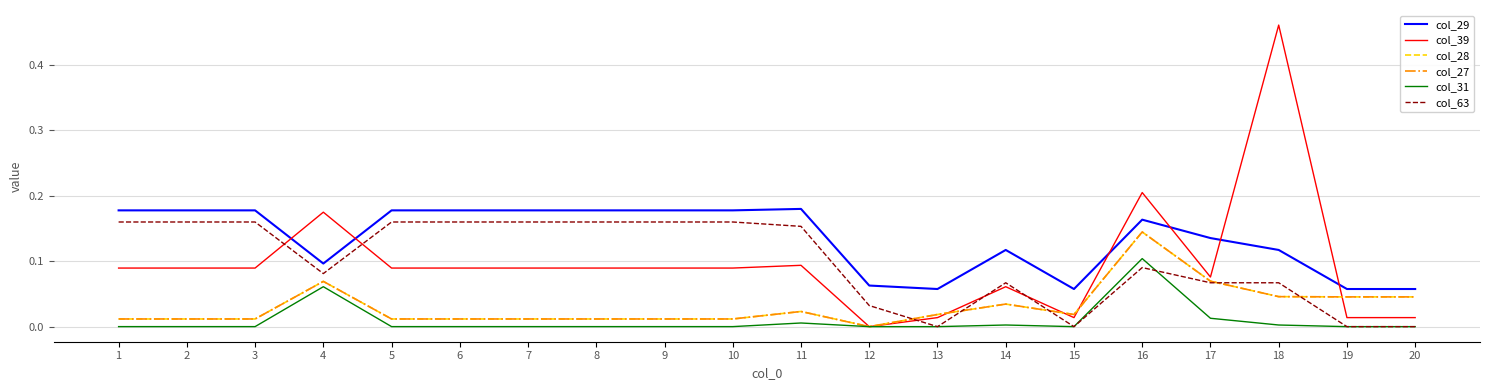

Reading left to right, extract all data points from this chart.

col_29: 1=0.2	2=0.2	3=0.2	4=0.1	5=0.2	6=0.2	7=0.2	8=0.2	9=0.2	10=0.2	11=0.2	12=0.1	13=0.1	14=0.1	15=0.1	16=0.2	17=0.1	18=0.1	19=0.1	20=0.1
col_39: 1=0.1	2=0.1	3=0.1	4=0.2	5=0.1	6=0.1	7=0.1	8=0.1	9=0.1	10=0.1	11=0.1	12=0.0	13=0.0	14=0.1	15=0.0	16=0.2	17=0.1	18=0.5	19=0.0	20=0.0
col_28: 1=0.0	2=0.0	3=0.0	4=0.1	5=0.0	6=0.0	7=0.0	8=0.0	9=0.0	10=0.0	11=0.0	12=0.0	13=0.0	14=0.0	15=0.0	16=0.1	17=0.1	18=0.0	19=0.0	20=0.0
col_27: 1=0.0	2=0.0	3=0.0	4=0.1	5=0.0	6=0.0	7=0.0	8=0.0	9=0.0	10=0.0	11=0.0	12=0.0	13=0.0	14=0.0	15=0.0	16=0.1	17=0.1	18=0.0	19=0.0	20=0.0
col_31: 1=0.0	2=0.0	3=0.0	4=0.1	5=0.0	6=0.0	7=0.0	8=0.0	9=0.0	10=0.0	11=0.0	12=0.0	13=0.0	14=0.0	15=0.0	16=0.1	17=0.0	18=0.0	19=0.0	20=0.0
col_63: 1=0.2	2=0.2	3=0.2	4=0.1	5=0.2	6=0.2	7=0.2	8=0.2	9=0.2	10=0.2	11=0.2	12=0.0	13=0.0	14=0.1	15=0.0	16=0.1	17=0.1	18=0.1	19=0.0	20=0.0